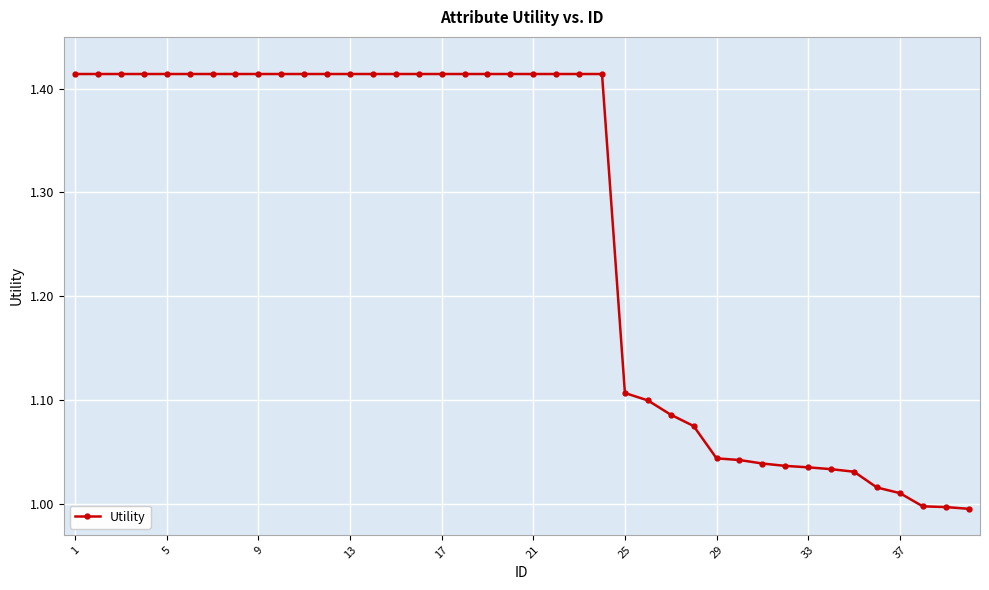

What is the sum of all values?

50.6